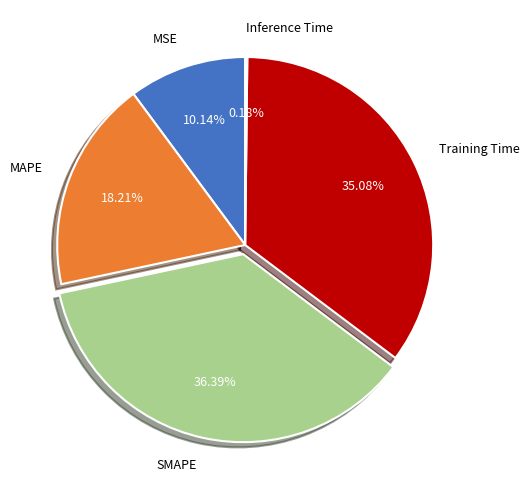

The SMAPE slice represents 36% of the pie. True or false?

True